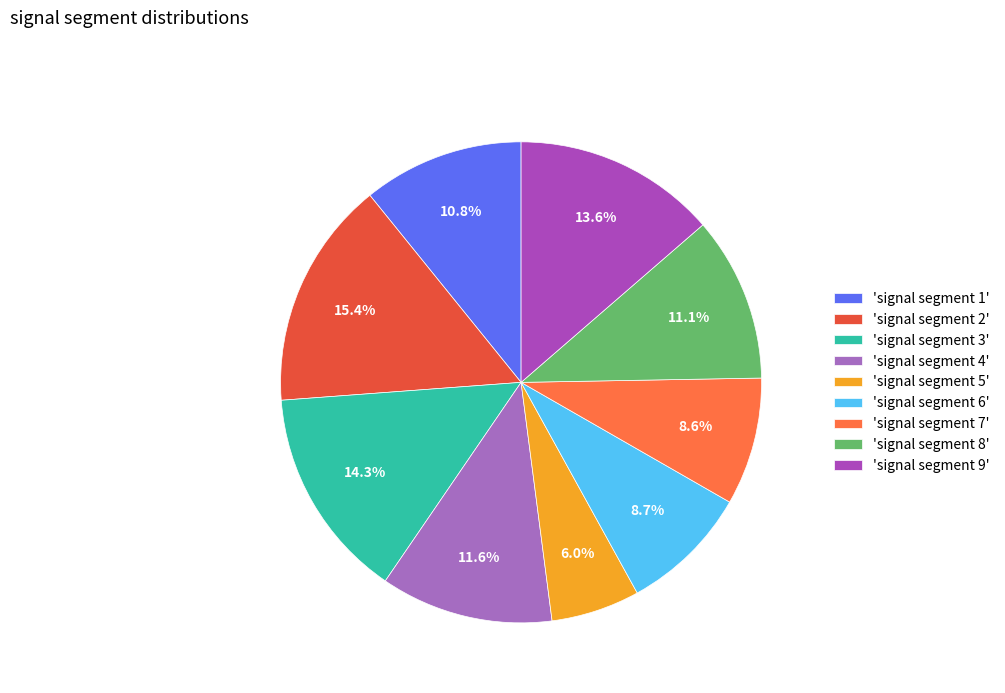

How many segments does this pie chart have?

9